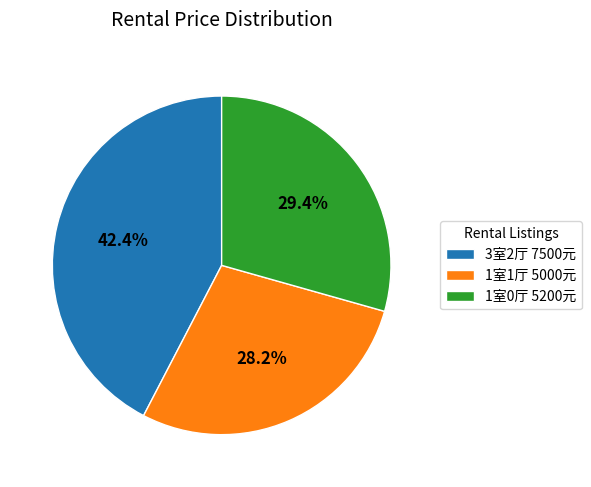

Is it true that 1室0厅 5200元 is 29% of the pie?

True